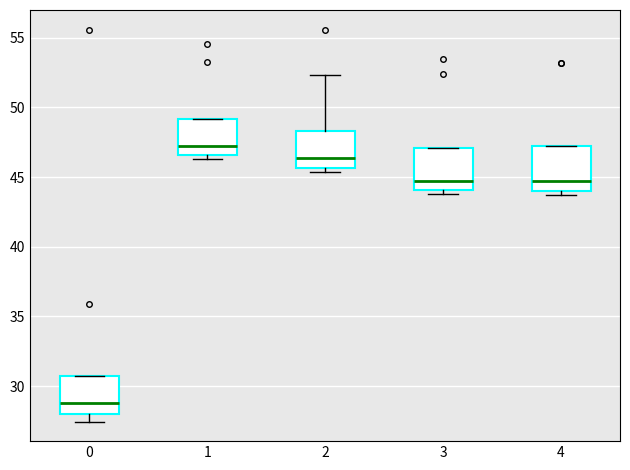

Reading left to right, transcribe this box plot: for each box, give where its median line is, the range the box spans, and where its two whiskers end, as read against the y-axis. The values are not printed on the chart, so give them approximately, as read against the axis.

0: median 29.0, box 28.0 to 30.5, whiskers 27.5 to 30.5
1: median 47.0, box 46.5 to 49.0, whiskers 46.5 (just below the box's lower edge) to 49.0
2: median 46.5, box 45.5 to 48.5, whiskers 45.5 (just below the box's lower edge) to 52.5
3: median 45.0, box 44.0 to 47.0, whiskers 44.0 (just below the box's lower edge) to 47.0
4: median 44.5, box 44.0 to 47.0, whiskers 43.5 to 47.0